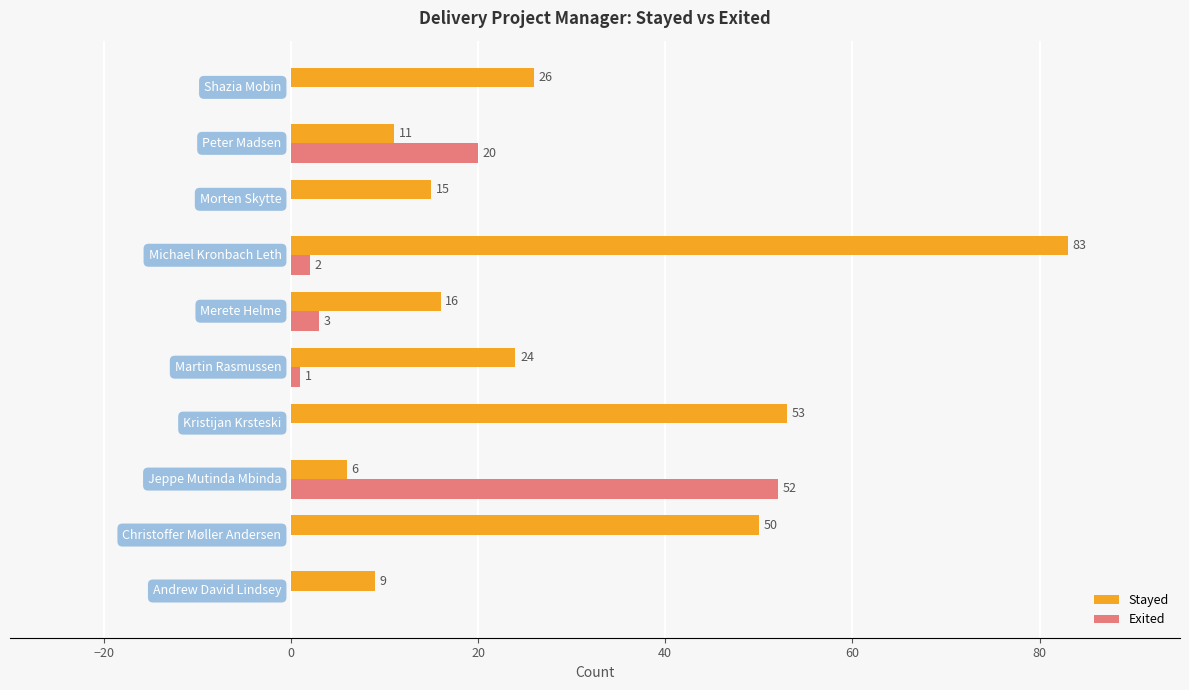

What is the sum of all Exited values?

78